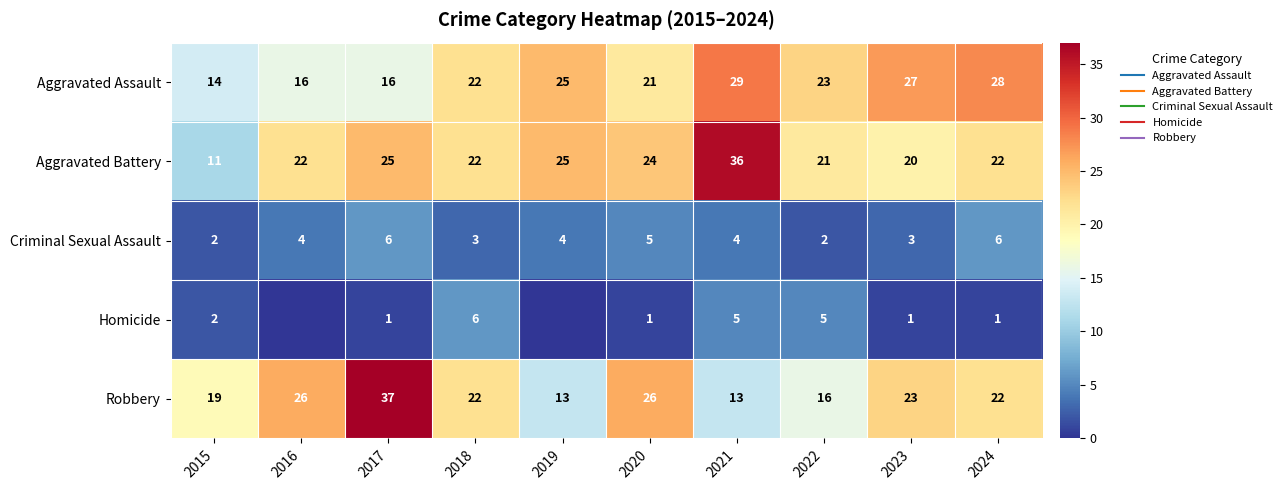

Rank the series by their maximum value, from highest to lowest.

Robbery, Aggravated Battery, Aggravated Assault, Criminal Sexual Assault, Homicide